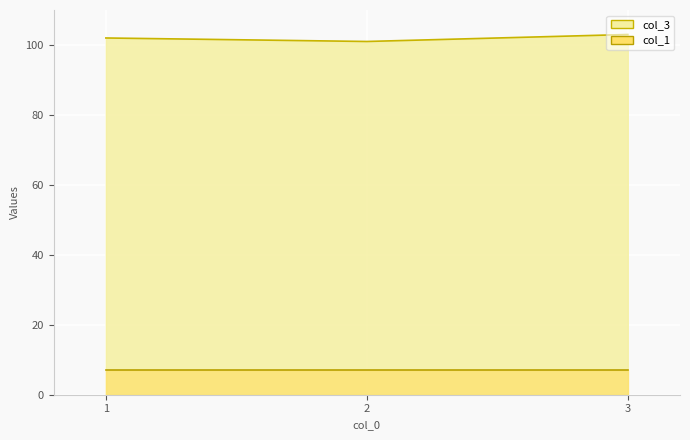

What is the average value?

102